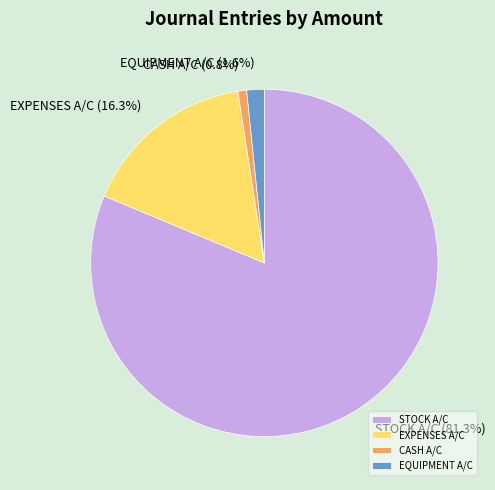

Which has a higher value, EQUIPMENT A/C or STOCK A/C?

STOCK A/C